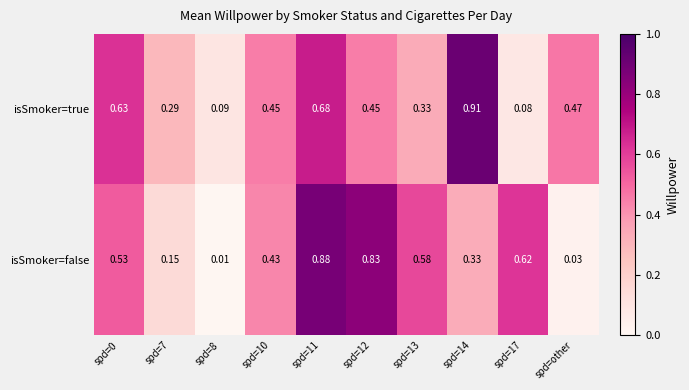

Count the number of categories in the chart.

10